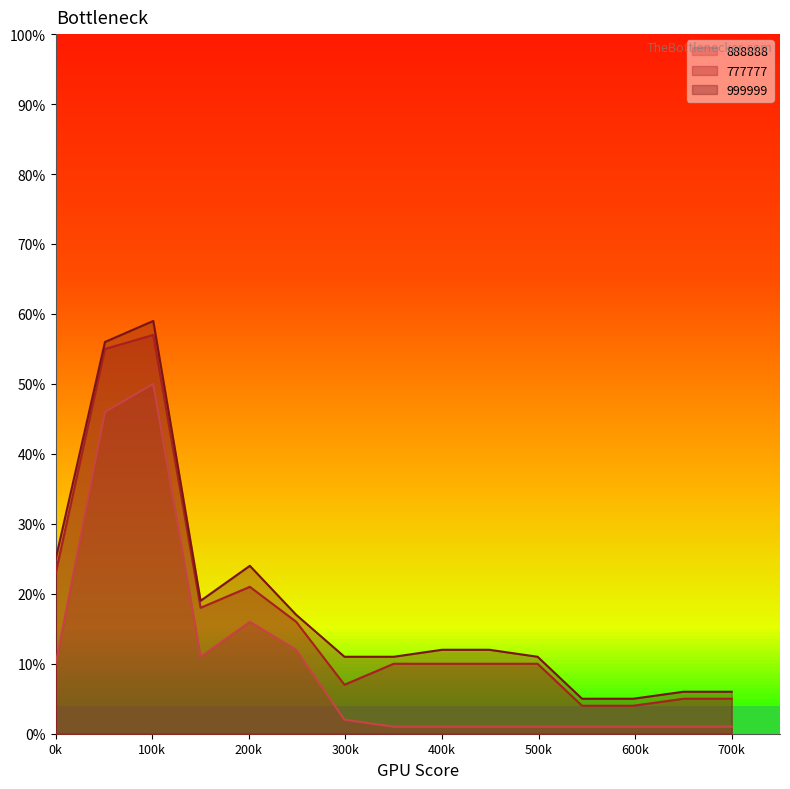

Is the value of 888888 at 449 greater than the value of 777777 at 499?

No